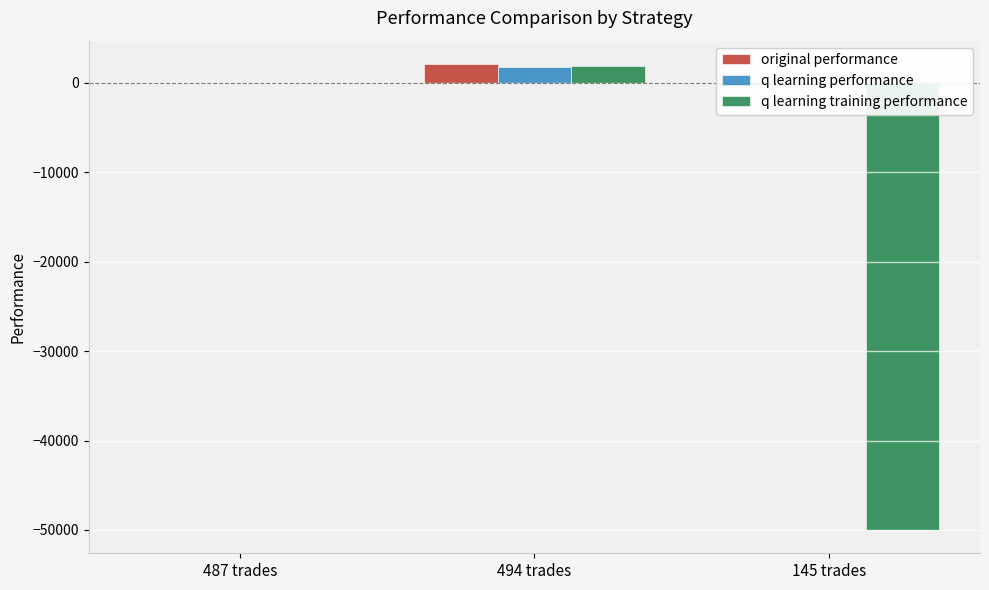

Is the value of q learning training performance at 145 trades greater than the value of original performance at 487 trades?

No